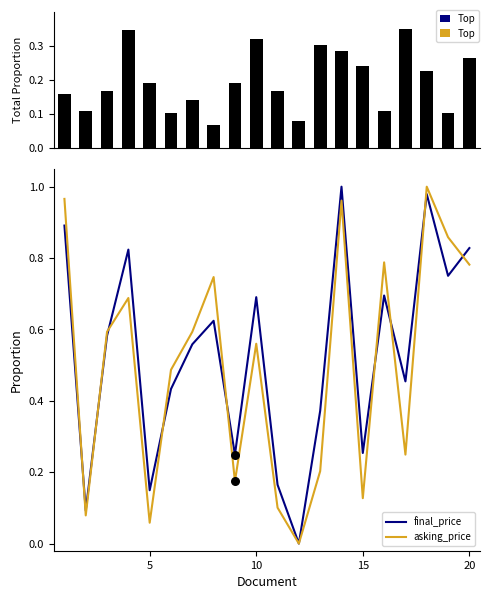

Which series contains the highest Y value?

asking_price